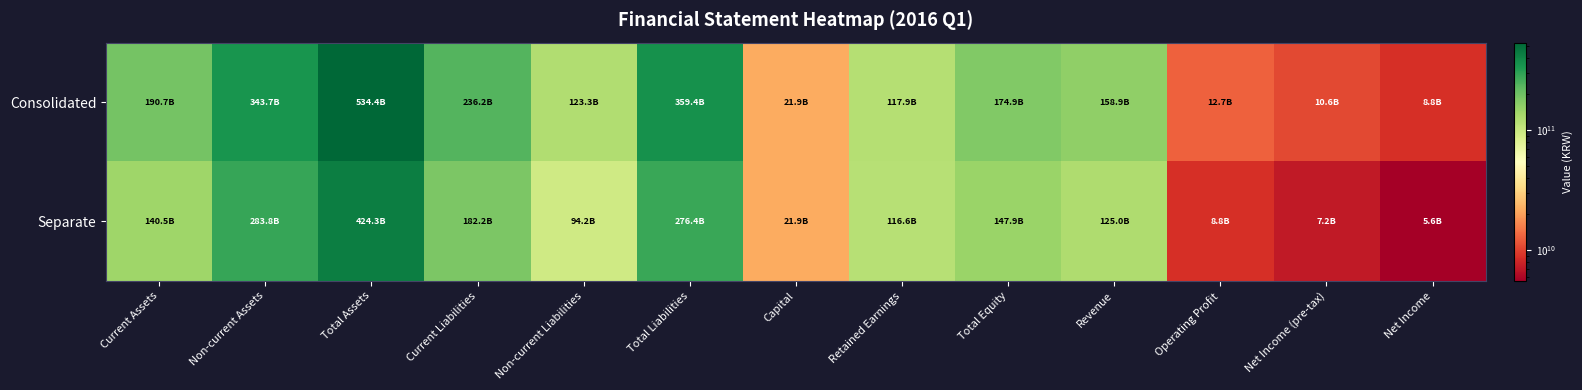

Reading left to right, list all the values displayed in this chart.

Consolidated: Current Assets=190693194340	Non-current Assets=343662341174	Total Assets=534355535514	Current Liabilities=236169254357	Non-current Liabilities=123265379812	Total Liabilities=359434634169	Capital=21946360000	Retained Earnings=117935492184	Total Equity=174920901345	Revenue=158912395394	Operating Profit=12671202026	Net Income (pre-tax)=10615755380	Net Income=8847830290
Separate: Current Assets=140531324431	Non-current Assets=283799385297	Total Assets=424330709728	Current Liabilities=182234184996	Non-current Liabilities=94175832952	Total Liabilities=276410017948	Capital=21946360000	Retained Earnings=116634737148	Total Equity=147920691780	Revenue=125046375694	Operating Profit=8777594677	Net Income (pre-tax)=7212063410	Net Income=5578895719